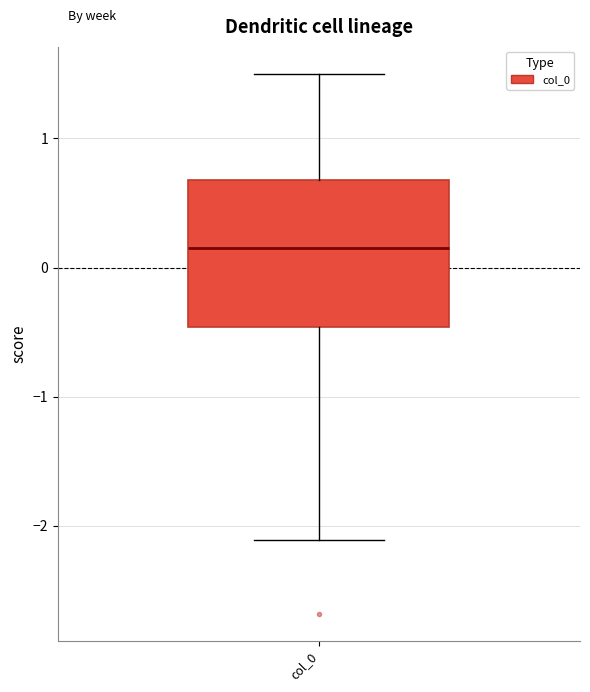

Where is the lower edge of the box for col_0 on the y-axis? The values are not printed on the chart, so give them approximately, as read against the axis.

-0.5